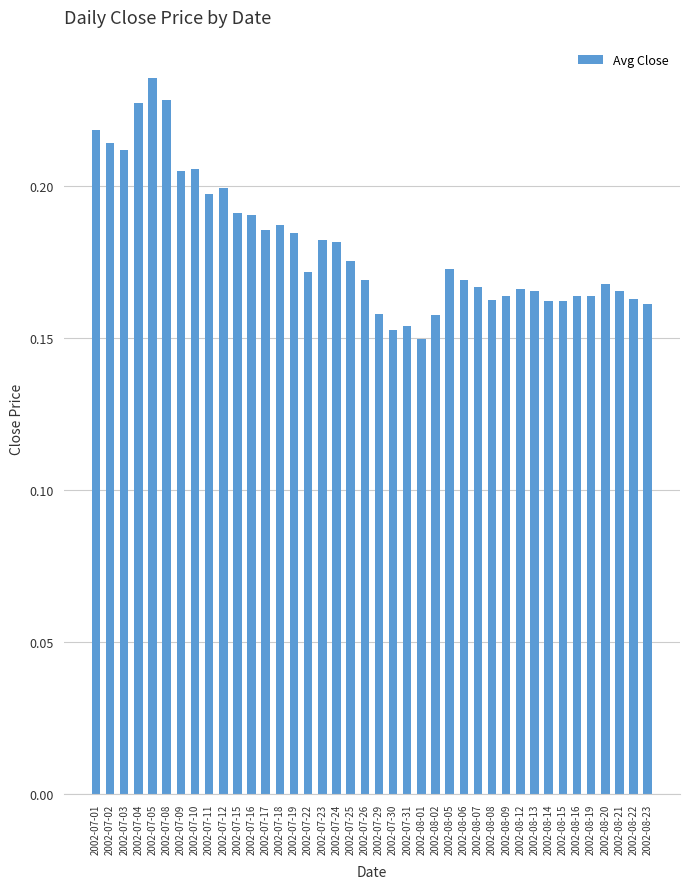

What is the sum of the values at 2002-08-12 and 2002-08-16?

0.3